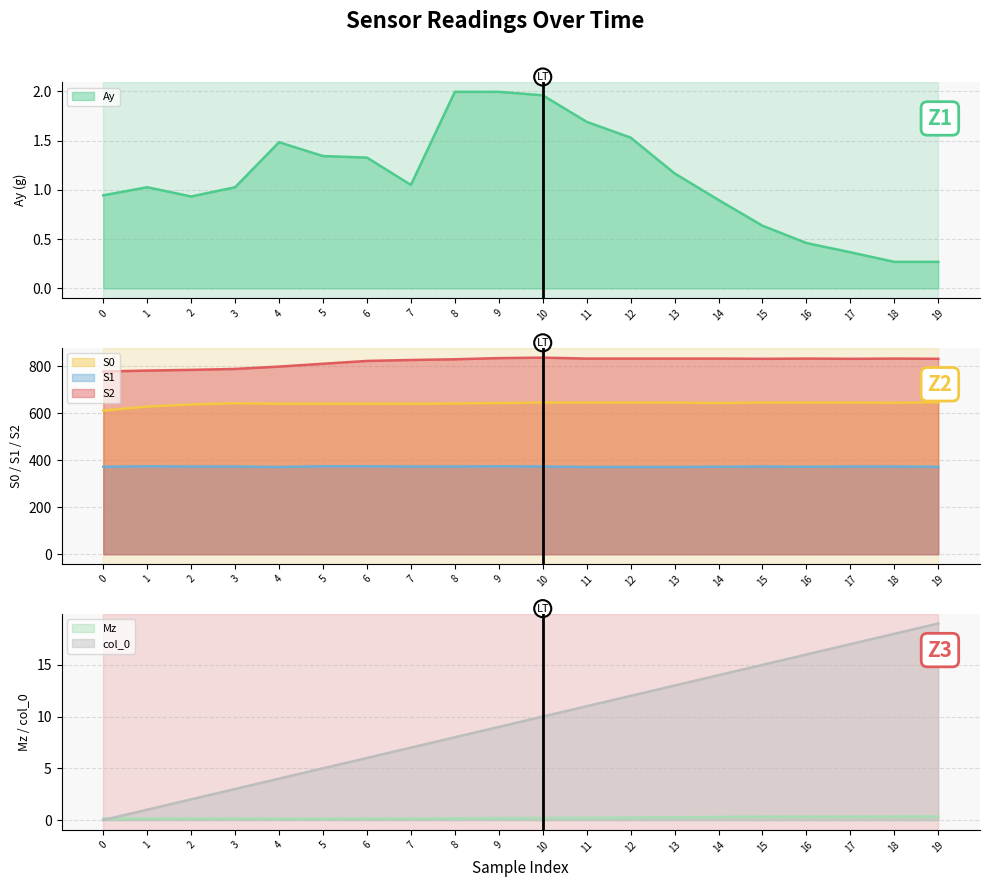

What is the value of the Mz point at the 13th from the left?

0.2